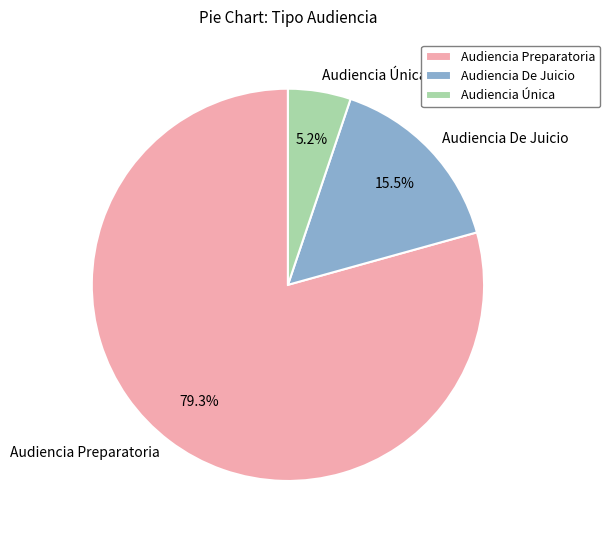

Between Audiencia De Juicio and Audiencia Única, which is larger?

Audiencia De Juicio